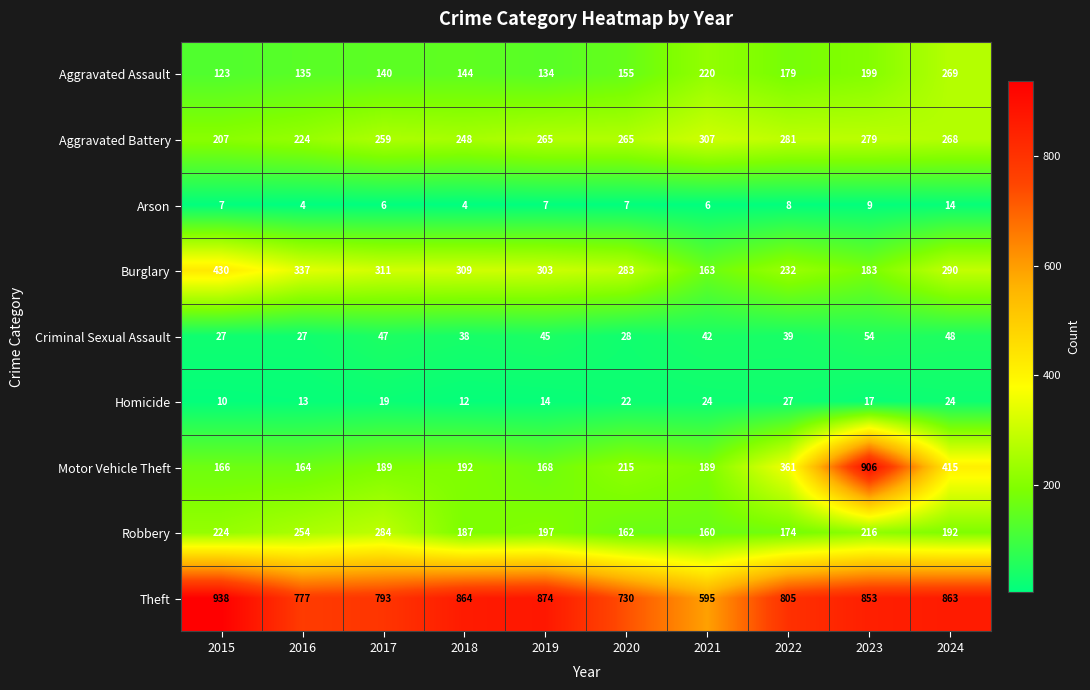

What is the average value of the Burglary series?

284